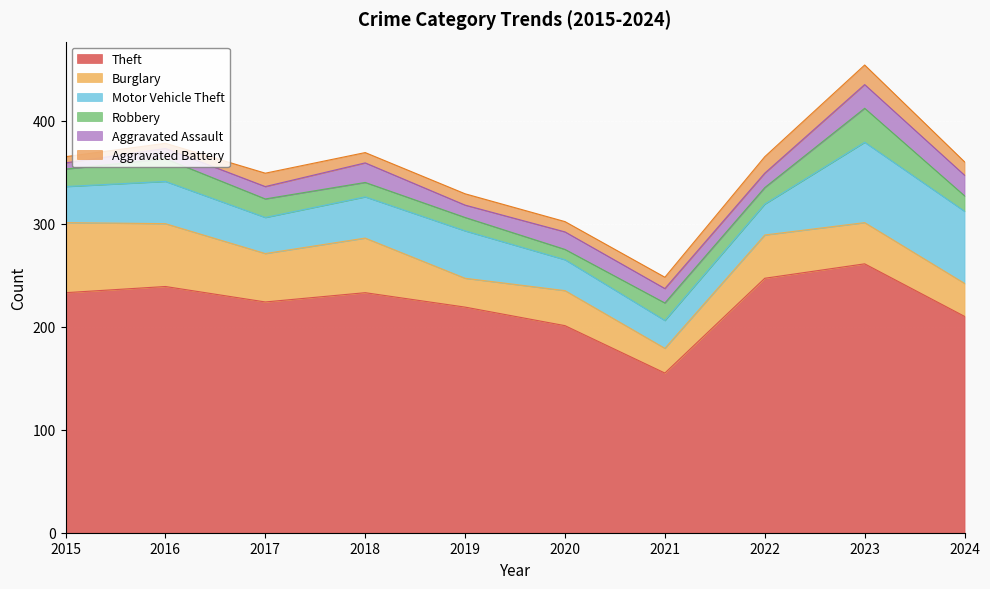

Which has a higher value, 2021 or 2024?

2024